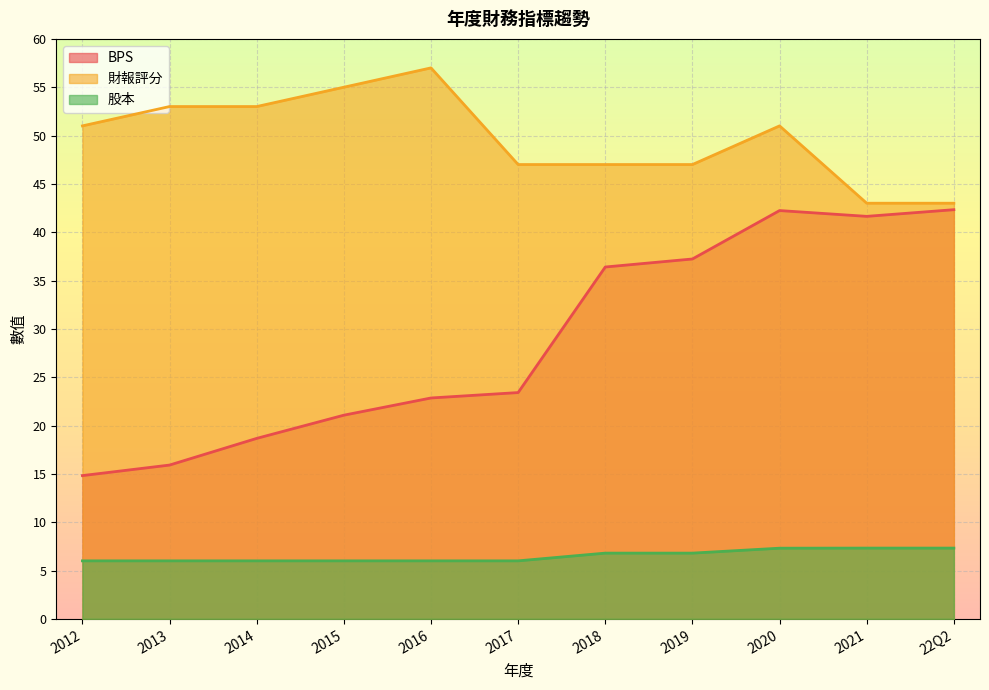

Where is 財報評分 nearest to the value 50?

2012